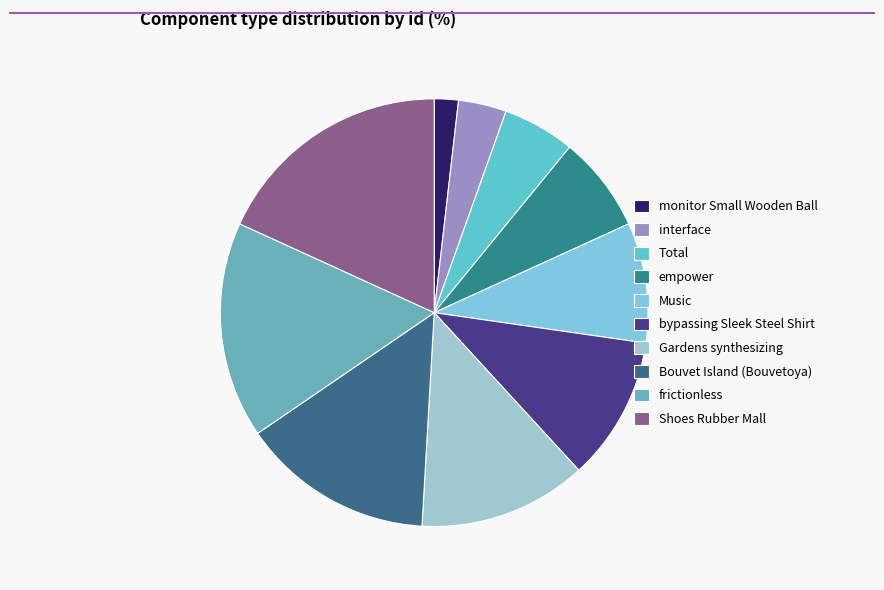

True or false: Shoes Rubber Mall accounts for 12% of the total.

False